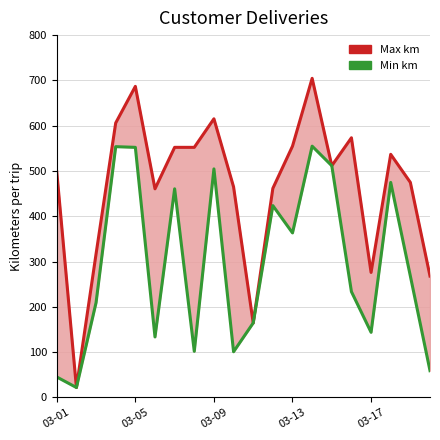

What is the difference between the highest and lowest values at 9?

364.1